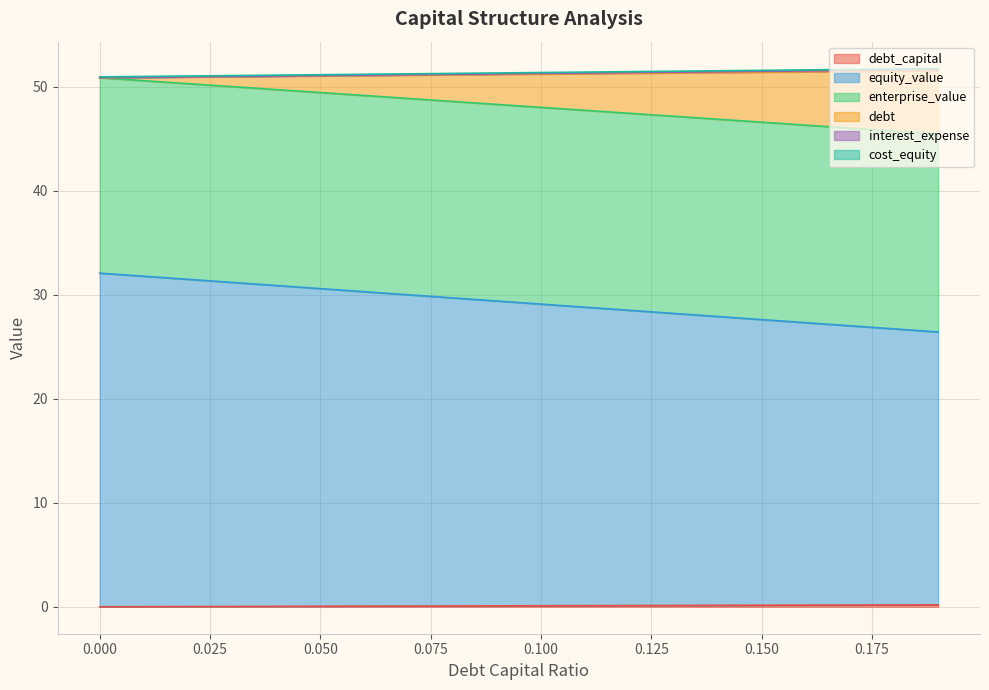

What is the total value across all series at 0.1?

231.2